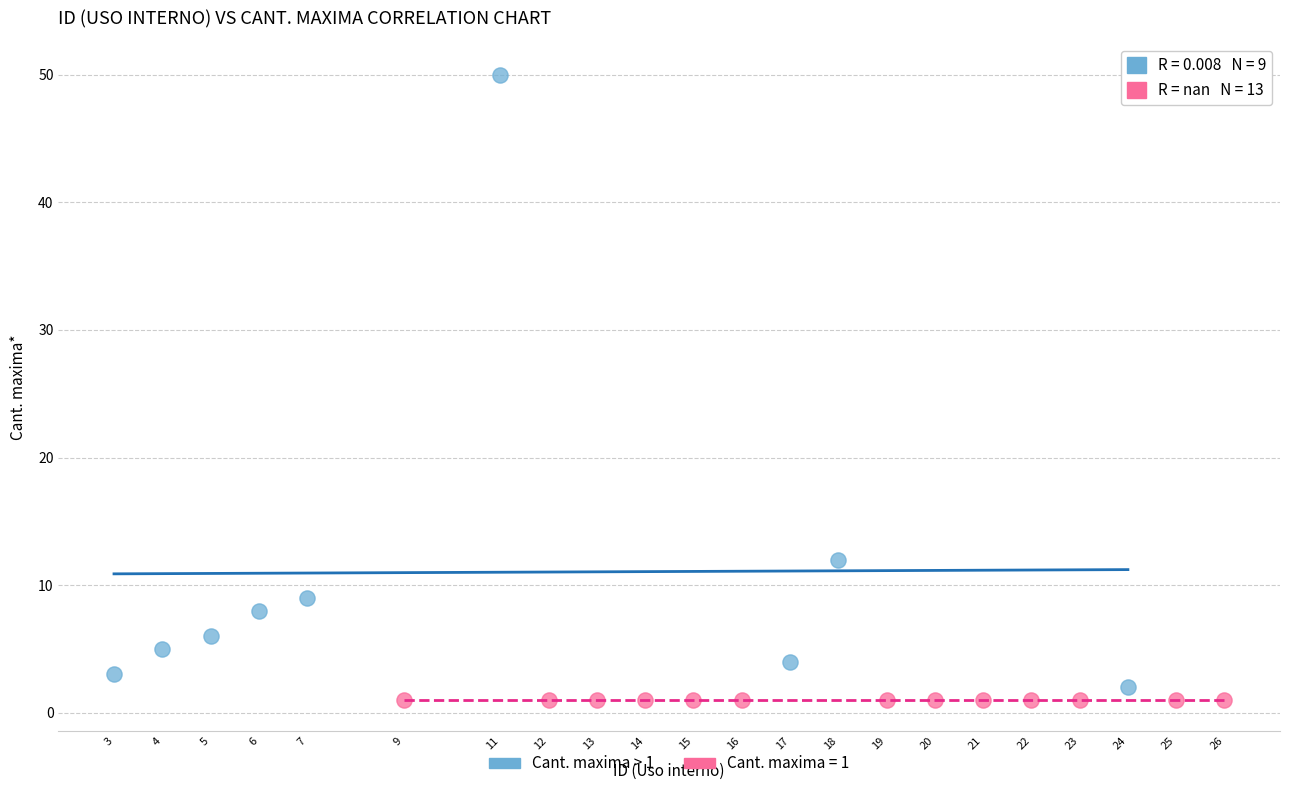

Which series reaches the maximum Y coordinate?

Cant. maxima > 1